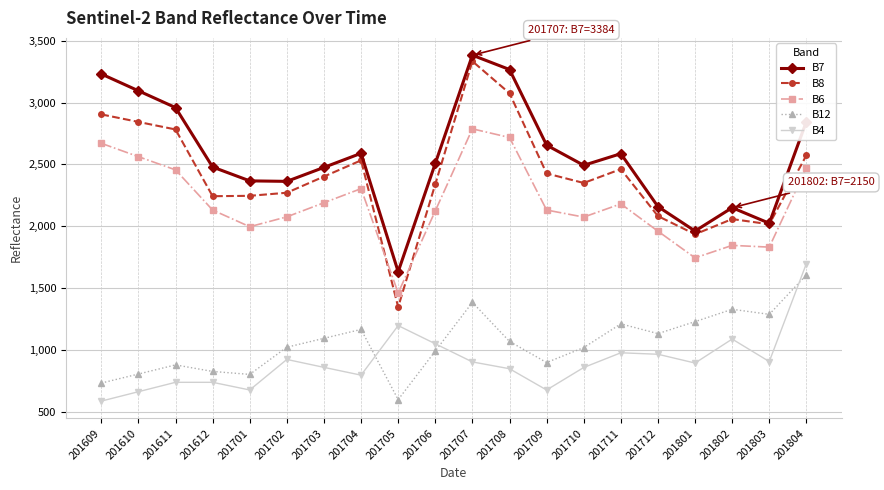

True or false: B12 and B7 cross at least once.

False